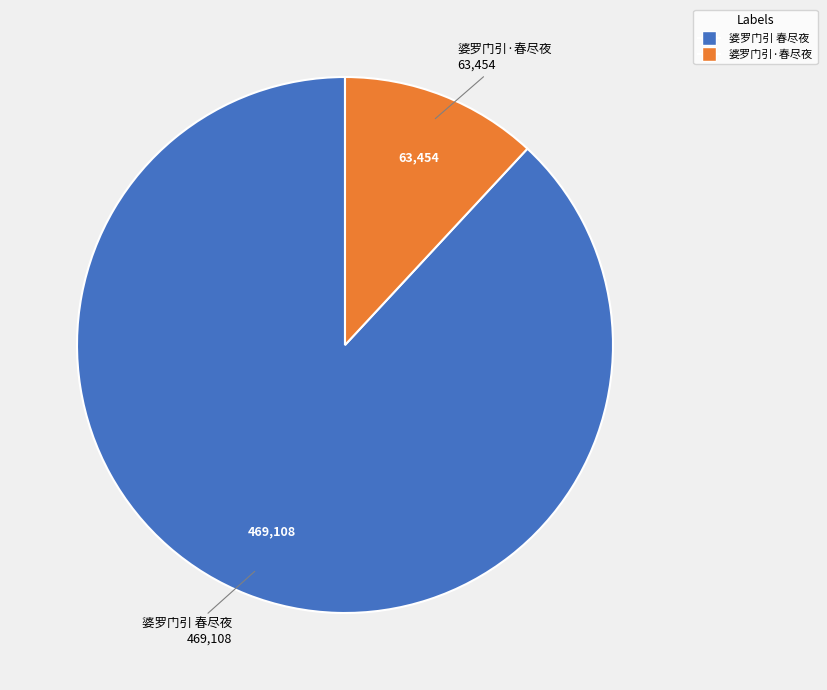

Which slice is the largest?

婆罗门引 春尽夜